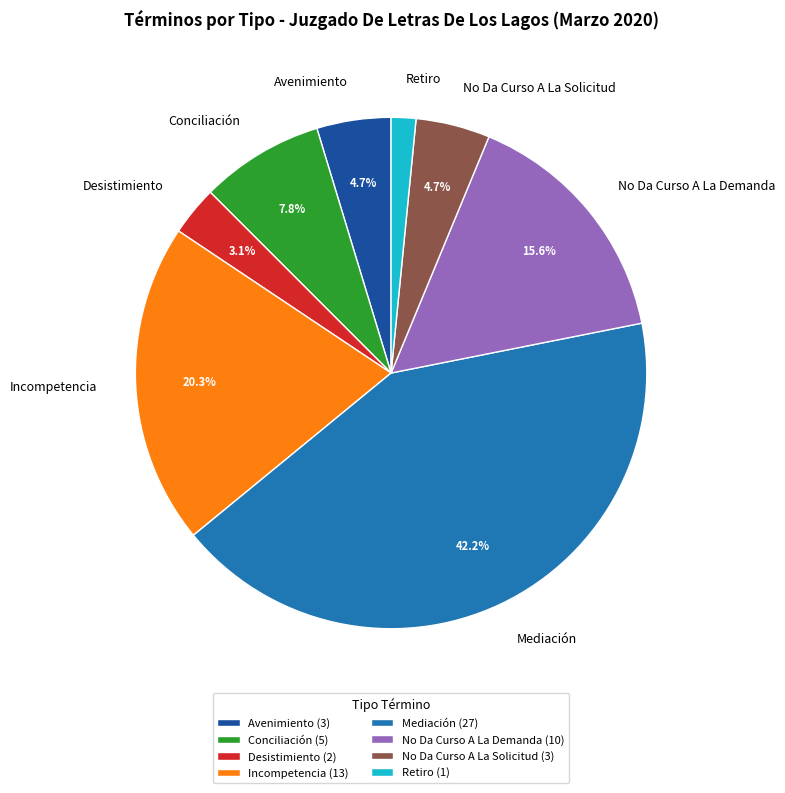

Which slice is the smallest?

Retiro